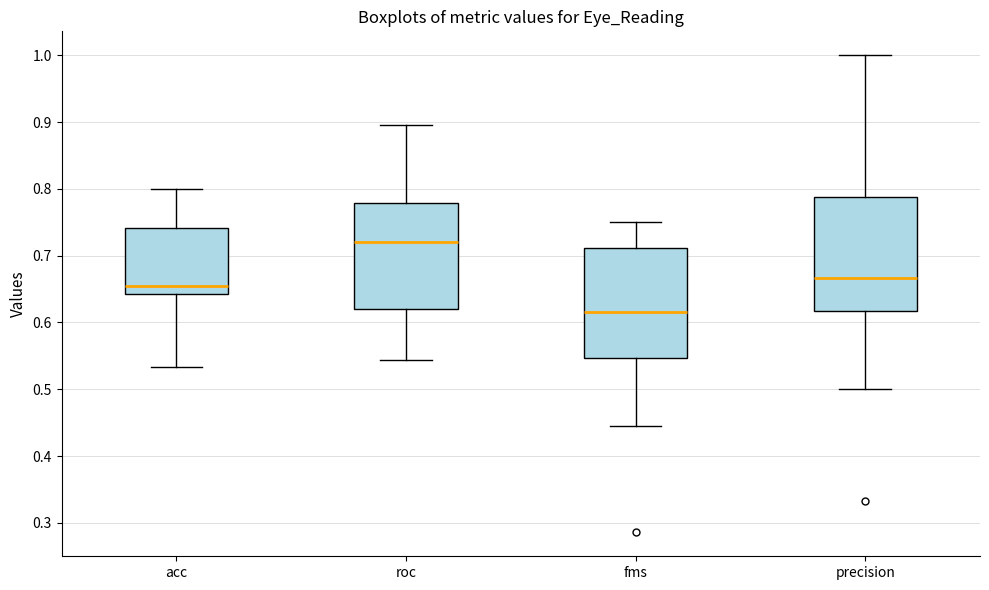

Reading left to right, transcribe this box plot: for each box, give where its median line is, the range the box spans, and where its two whiskers end, as read against the y-axis. The values are not printed on the chart, so give them approximately, as read against the axis.

acc: median 0.65, box 0.64 to 0.74, whiskers 0.53 to 0.80
roc: median 0.72, box 0.62 to 0.78, whiskers 0.54 to 0.90
fms: median 0.62, box 0.55 to 0.71, whiskers 0.44 to 0.75
precision: median 0.67, box 0.62 to 0.79, whiskers 0.50 to 1.00